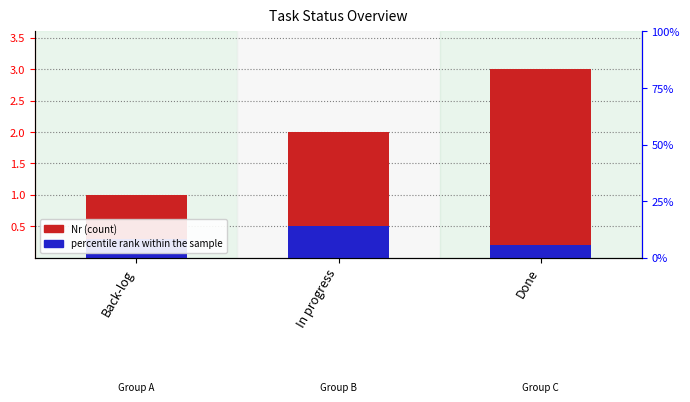

List the series in order of their peak value, lowest first.

percentile rank within the sample, Nr (count)